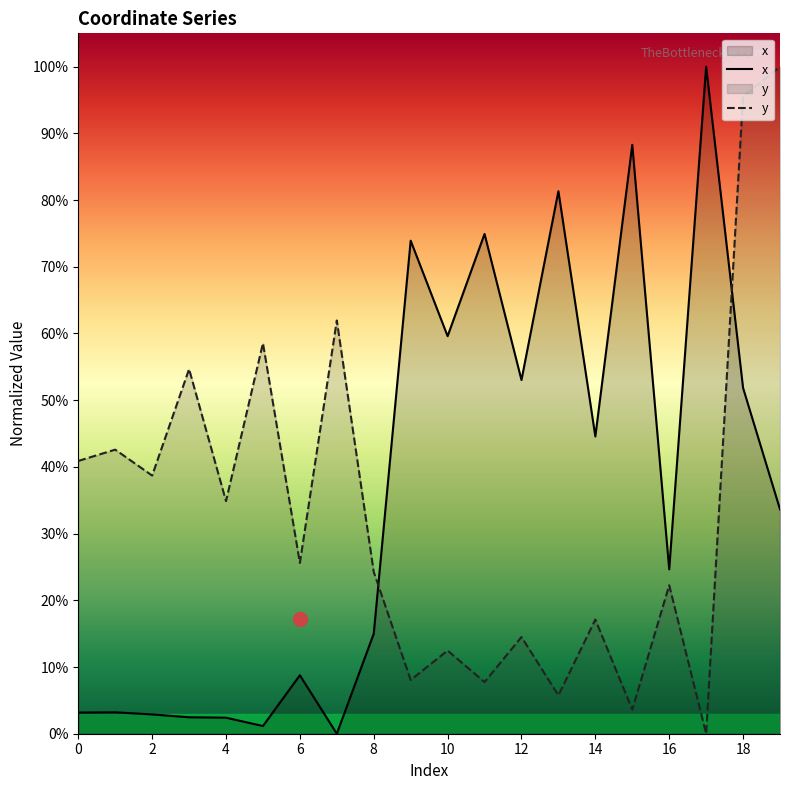

What is the highest value of the x series?

100.0